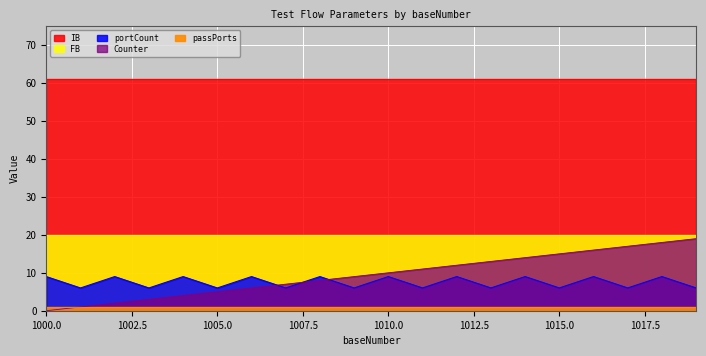

At which category does the chart reach its minimum across all series?

1000